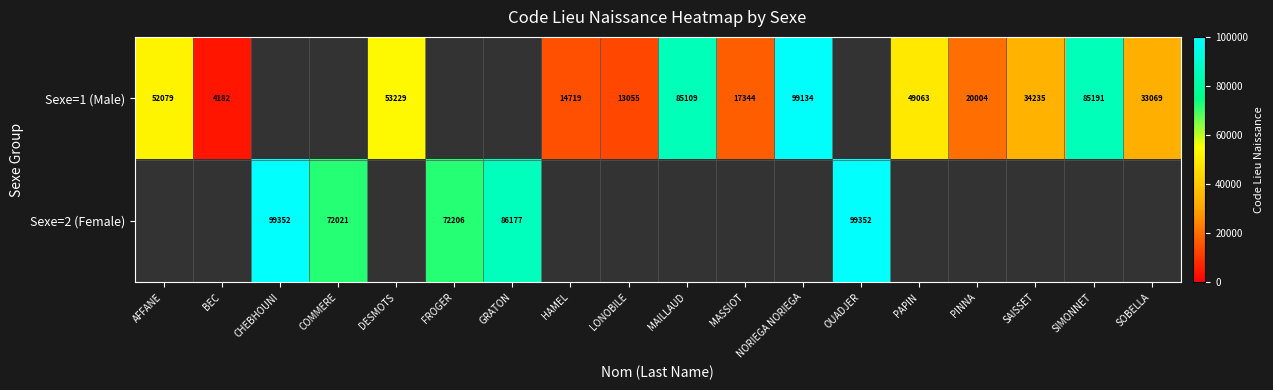

What is the greatest value displayed?

99352.0